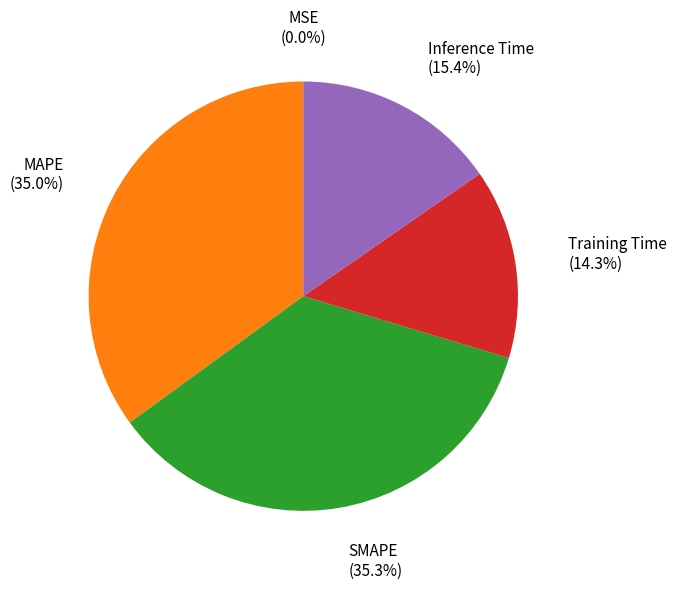

Is there a majority slice in this chart?

No